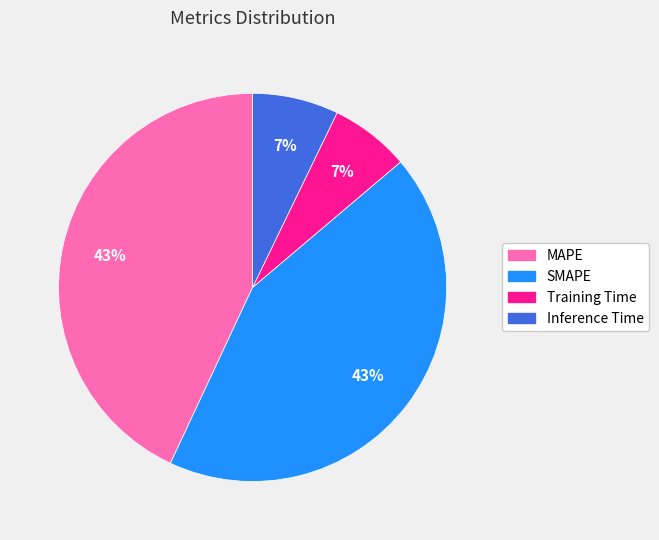

To the nearest percent, what percentage of the pie is MAPE?

43%